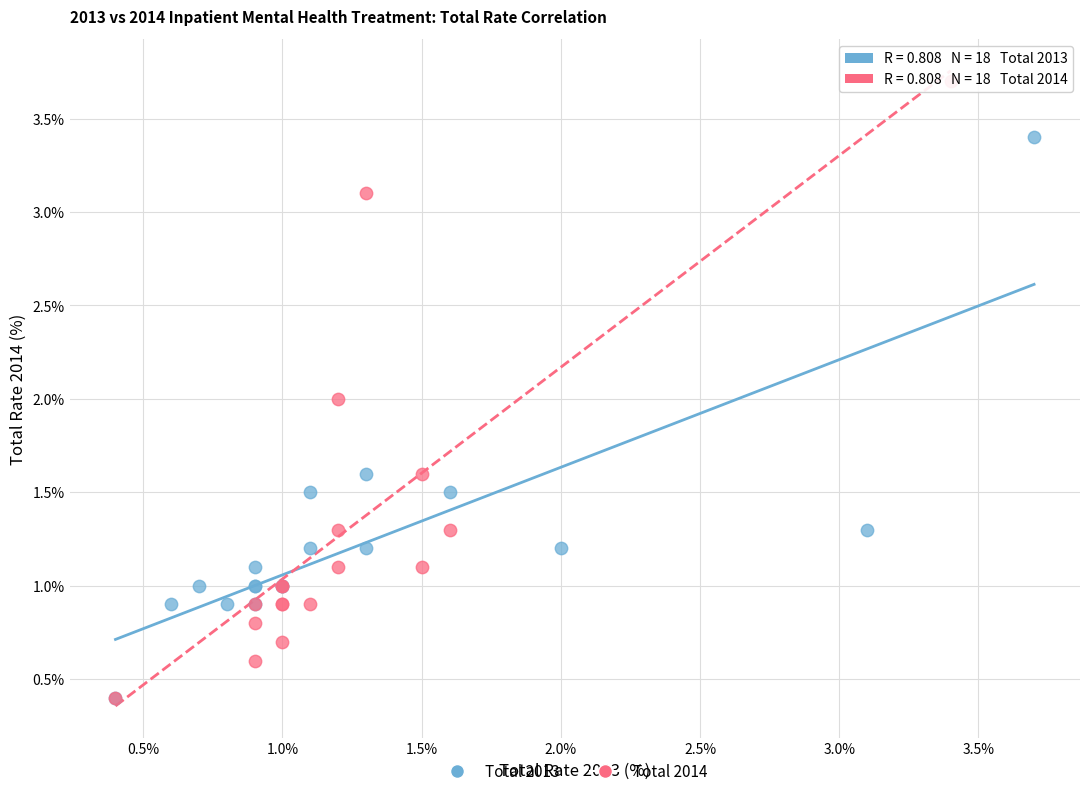

Which series has the widest spread of Y values?

Total 2014